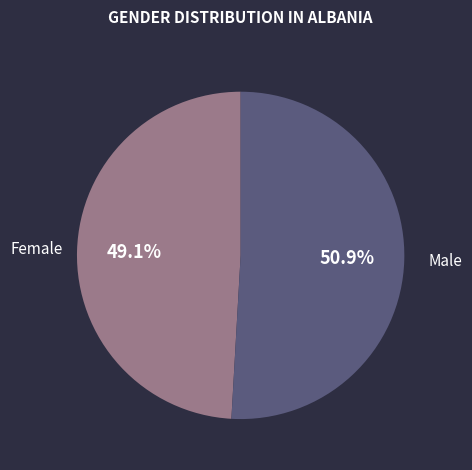

What is the total percentage of Female and Male?

100.0%